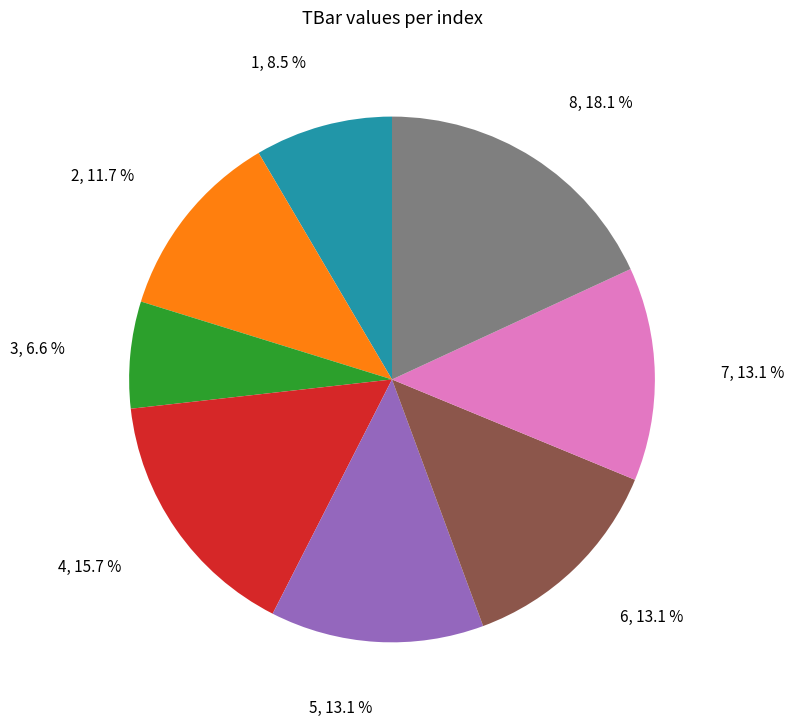

Between 4 and 2, which is larger?

4